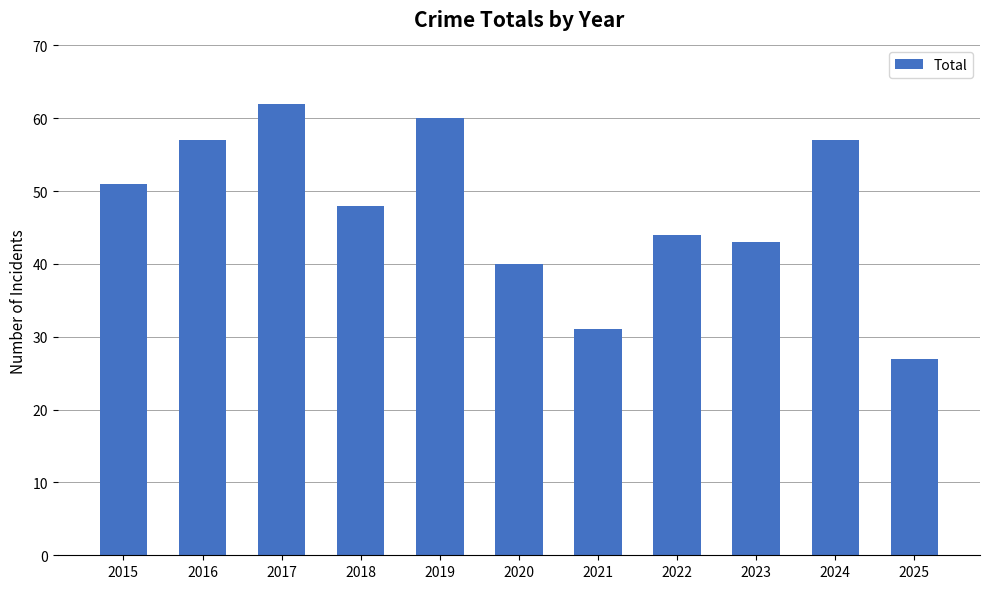

What is the difference between the maximum and minimum values?

35